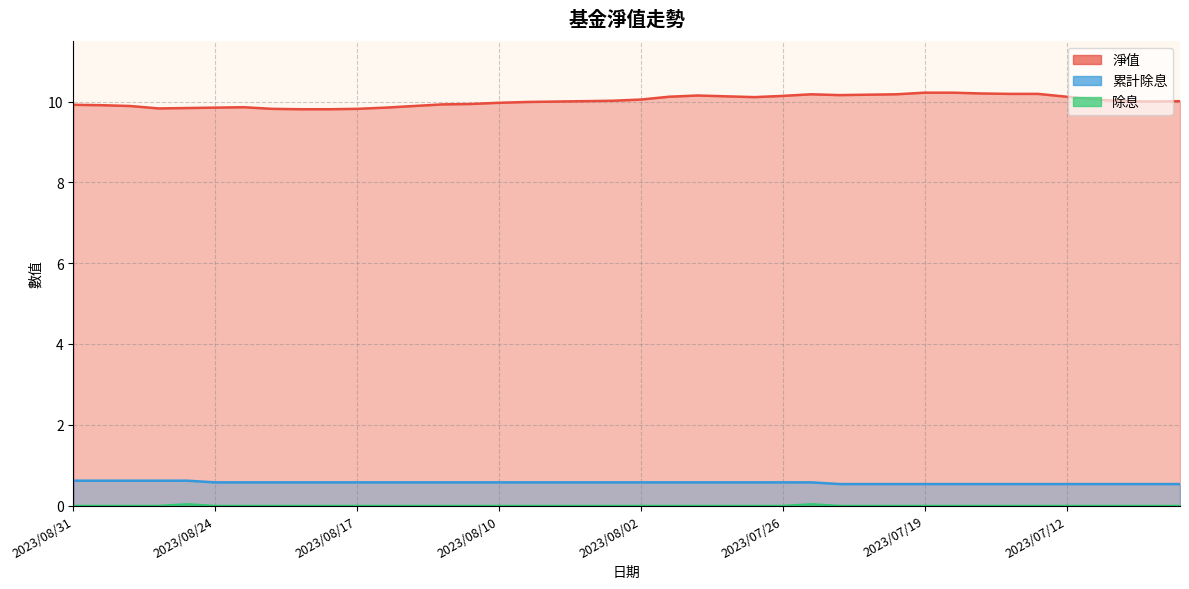

At which label does 淨值 first exceed 10?

2023/08/07